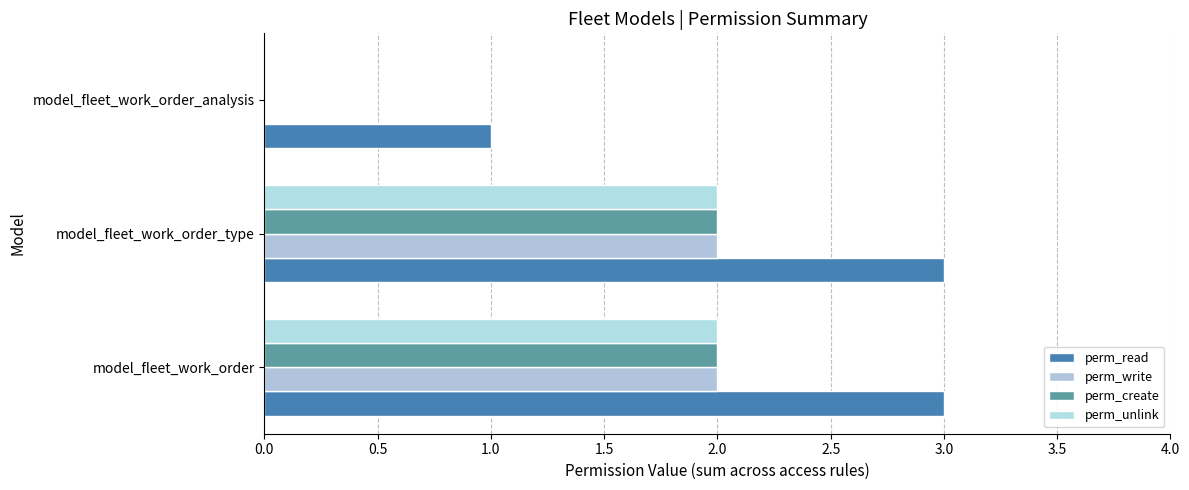

How many categories are shown in the chart?

3